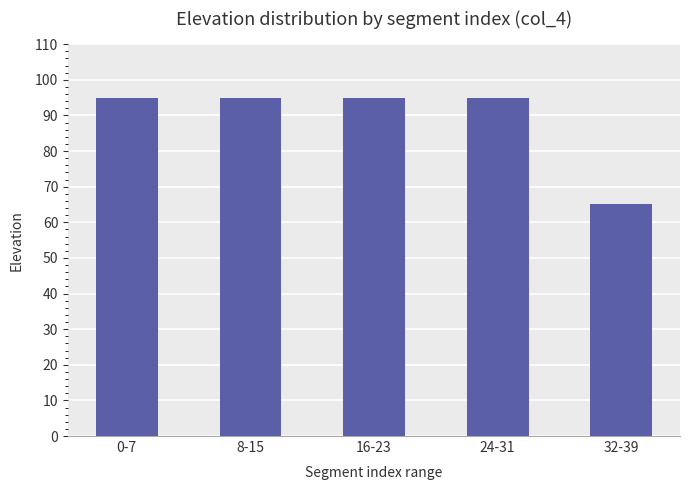

Read the value at 8-15, to the nearest 10.

100